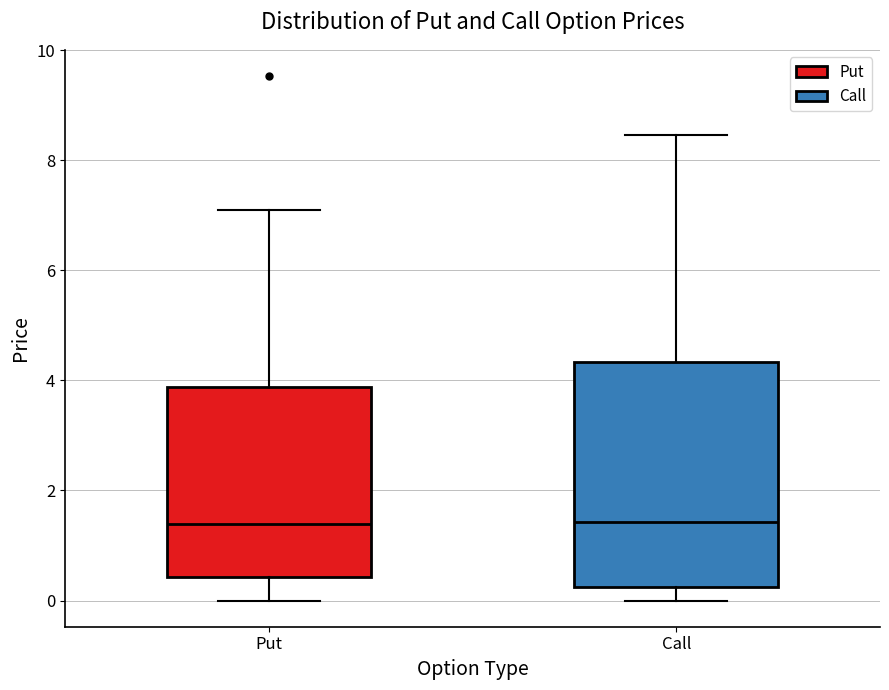

Where does the lower whisker of the box for Put end on the y-axis? The values are not printed on the chart, so give them approximately, as read against the axis.

0.0